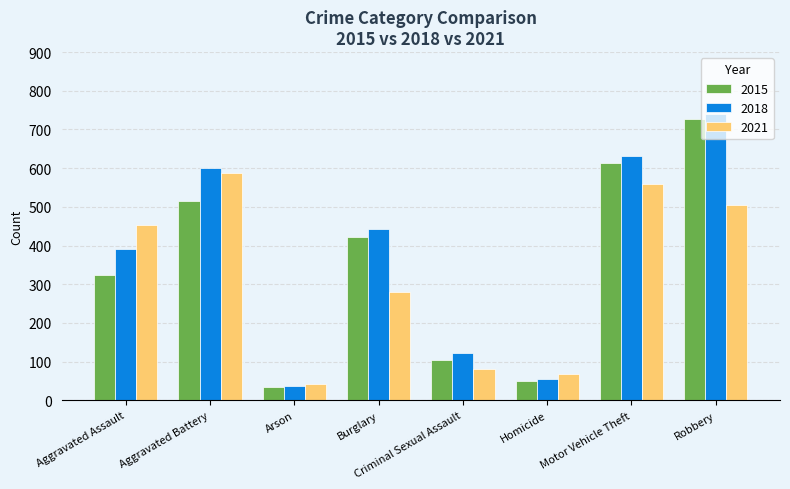

What is the difference between the 2015 values at Arson and Motor Vehicle Theft?

579